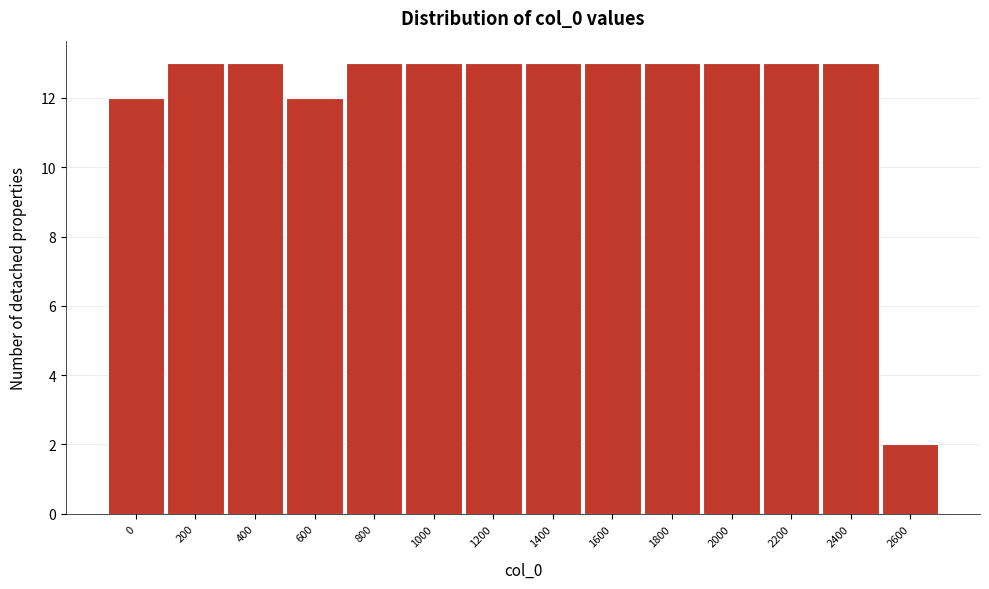

Reading right to left, transcribe all the data shown in this chart.

2600=2	2400=13	2200=13	2000=13	1800=13	1600=13	1400=13	1200=13	1000=13	800=13	600=12	400=13	200=13	0=12